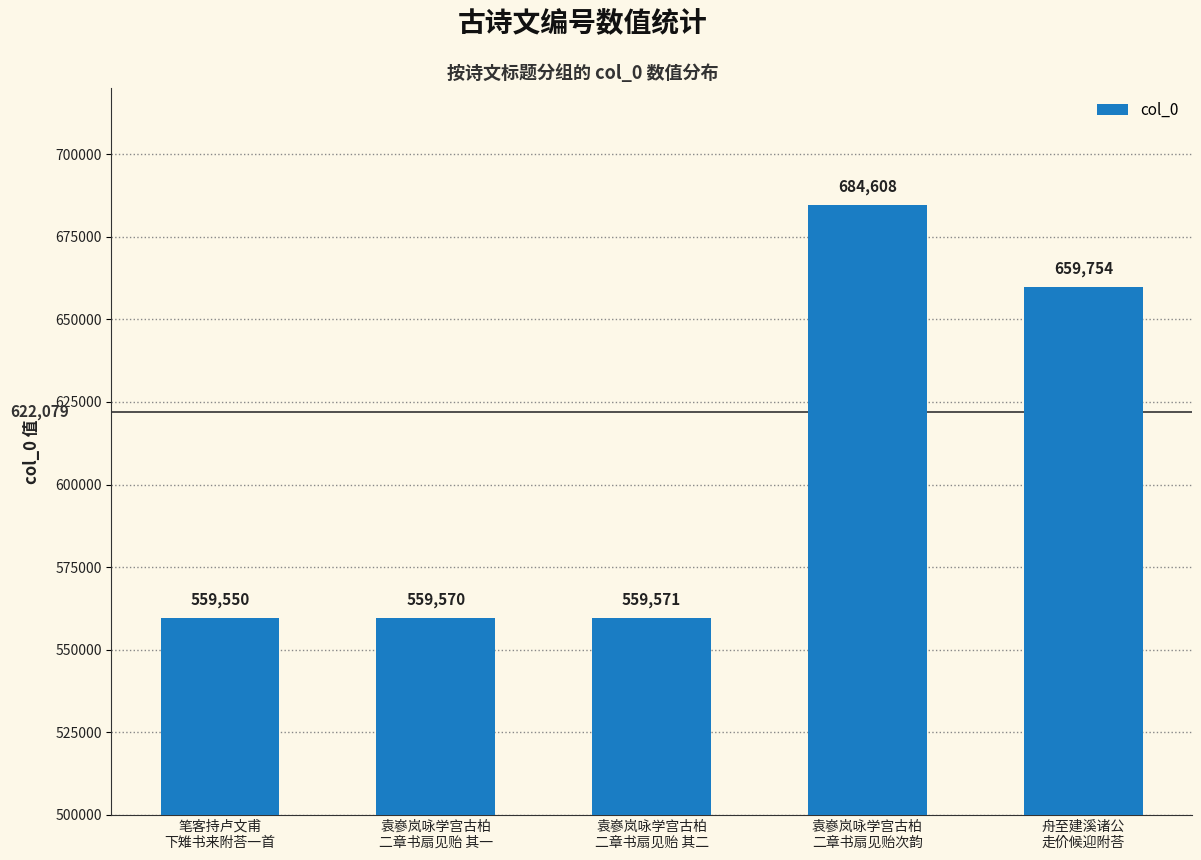

Which category has the highest value across all series?

袁嵾岚咏学宫古柏
二章书扇见贻次韵